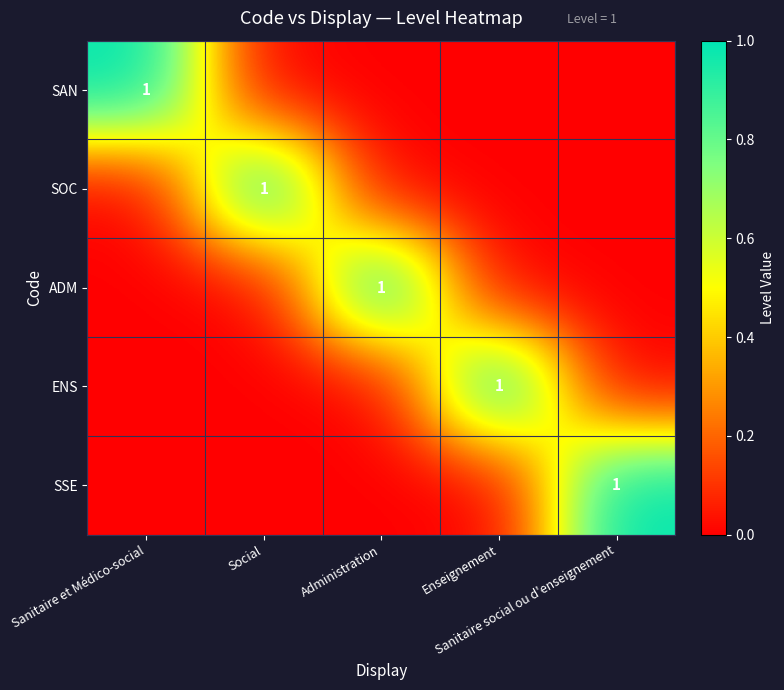

List the series in order of their peak value, lowest first.

SAN, SOC, ADM, ENS, SSE